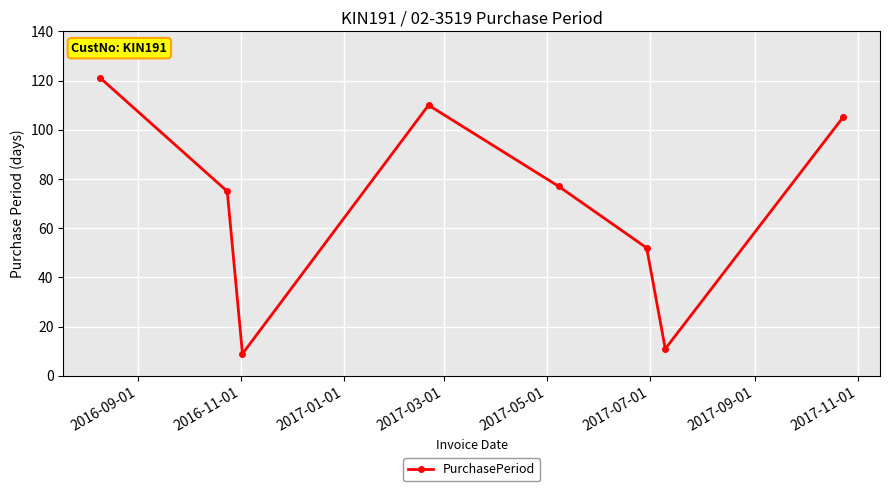

What is the minimum value shown in the chart?

9